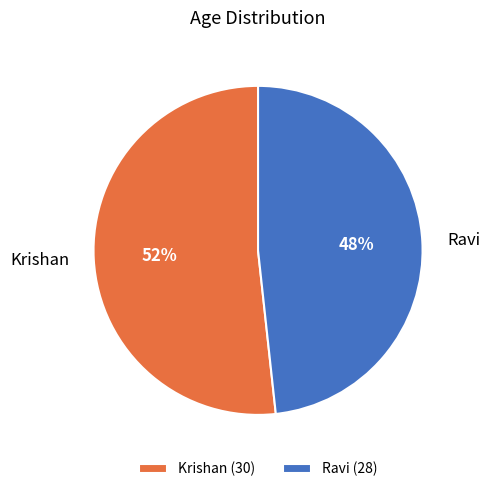

Which slice is the largest?

Krishan